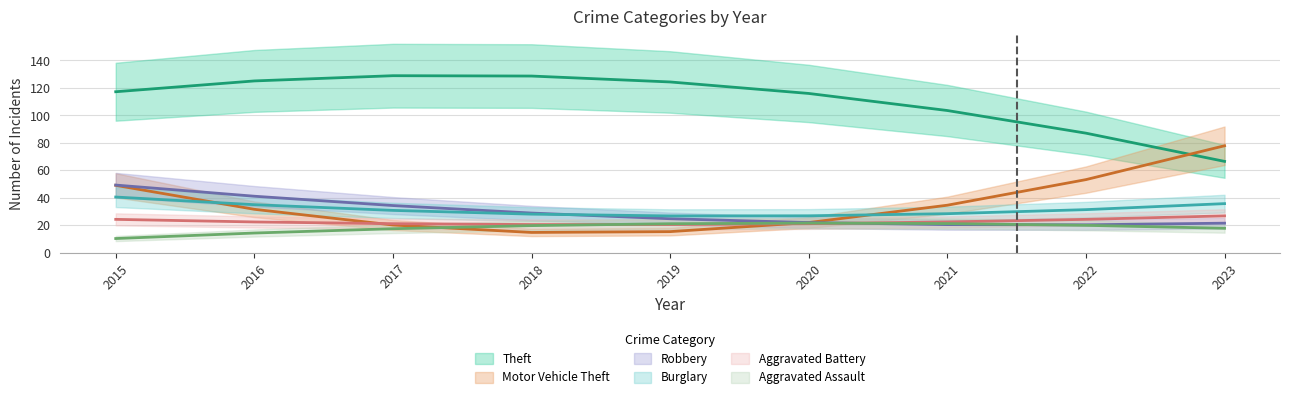

True or false: Burglary and Robbery intersect in this chart.

True